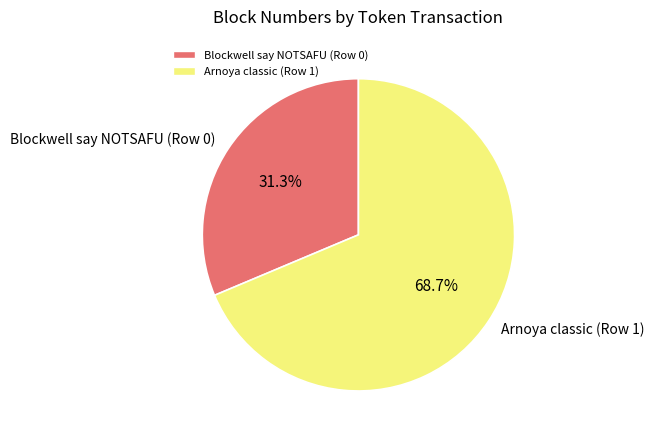

What is the ratio of the value at Blockwell say NOTSAFU (Row 0) to the value at Arnoya classic (Row 1)?

0.5